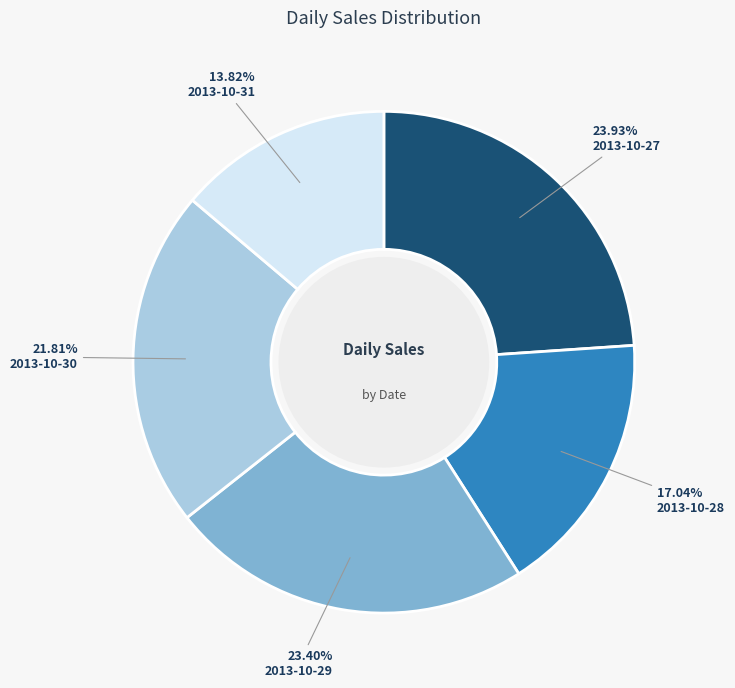

Does any single category account for the majority?

No